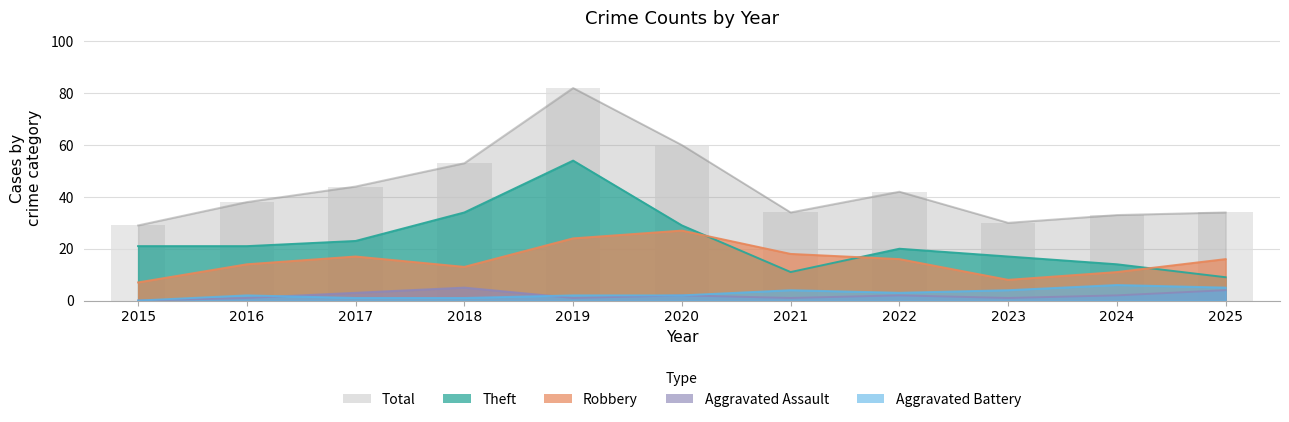

The Total series shows 49 at 2023. True or false?

False